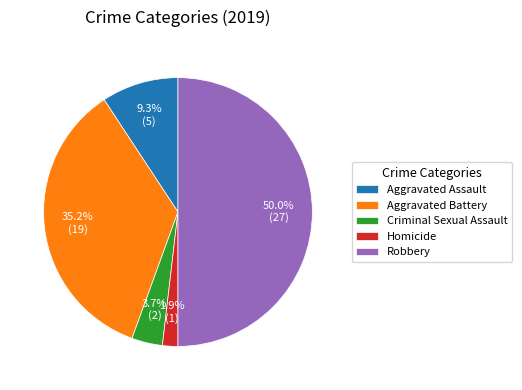

Does Criminal Sexual Assault account for over 50% of the chart?

No